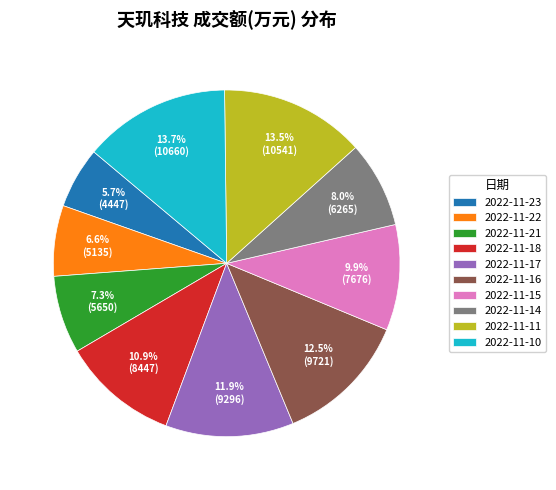

Which slice is the smallest?

2022-11-23